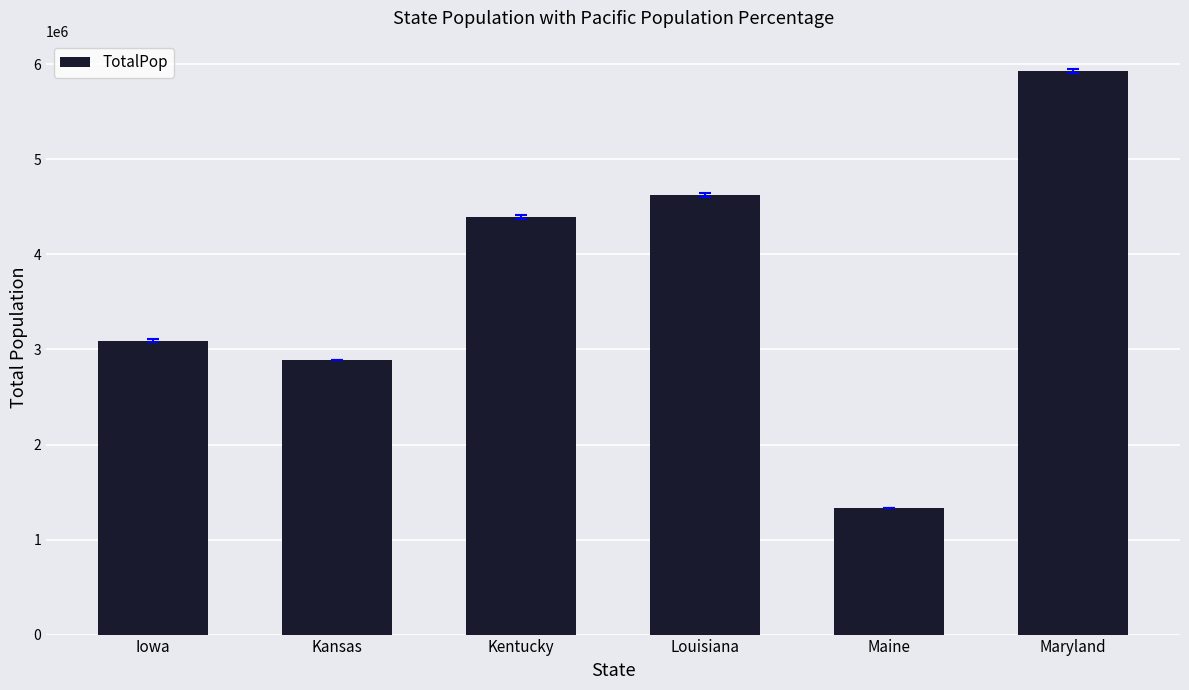

What is the difference between the values at Maryland and Maine?

4601438